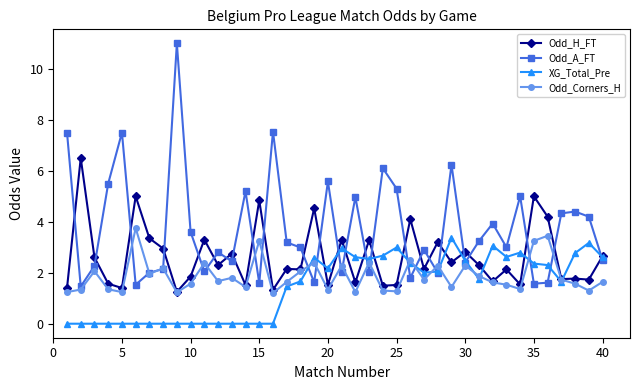

Which series has the largest total across all categories?

Odd_A_FT